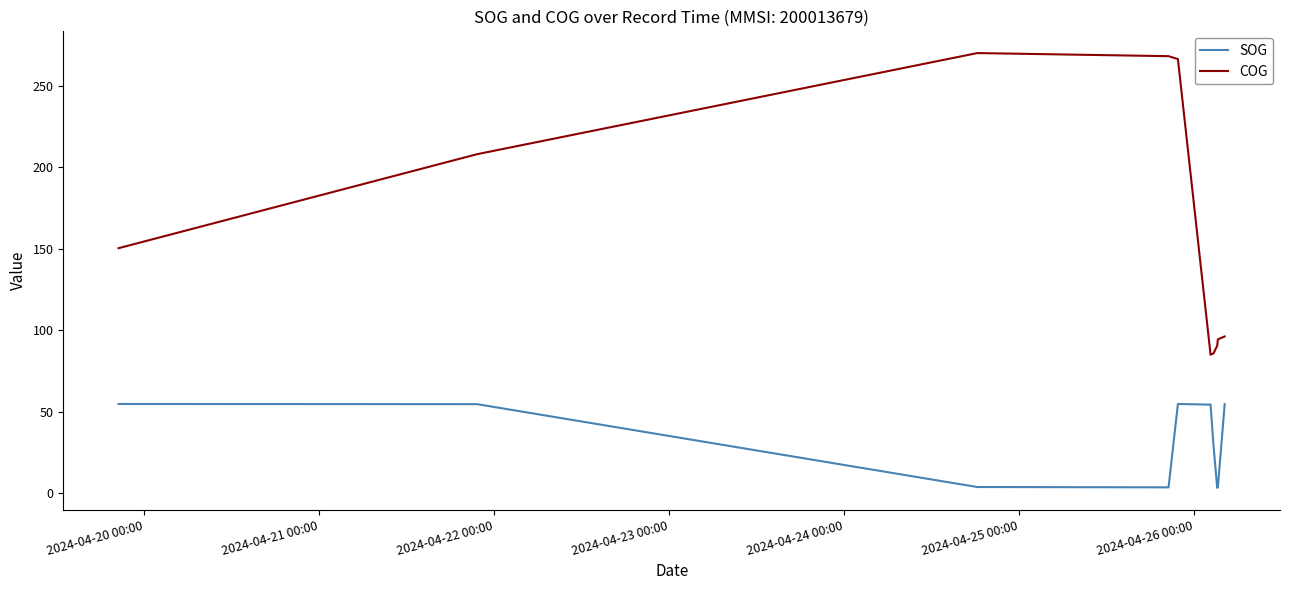

What is the maximum value shown in the chart?

269.9